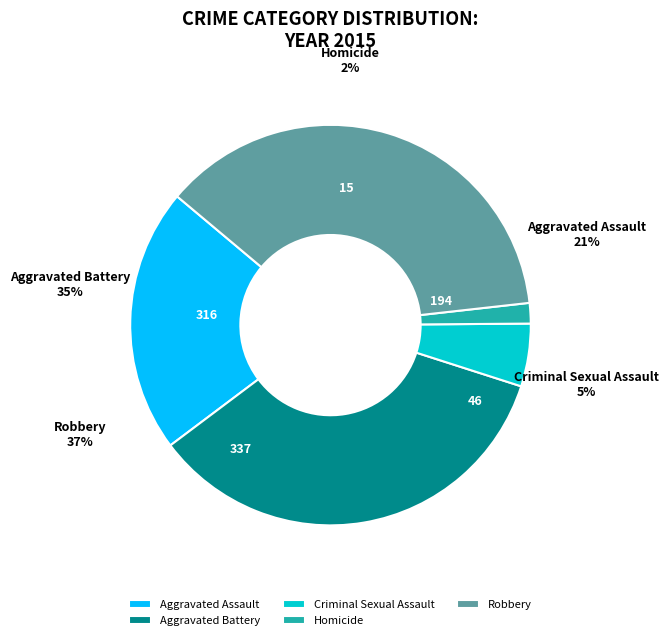

To the nearest percent, what is the difference between the largest and smallest slice percentages?

35%